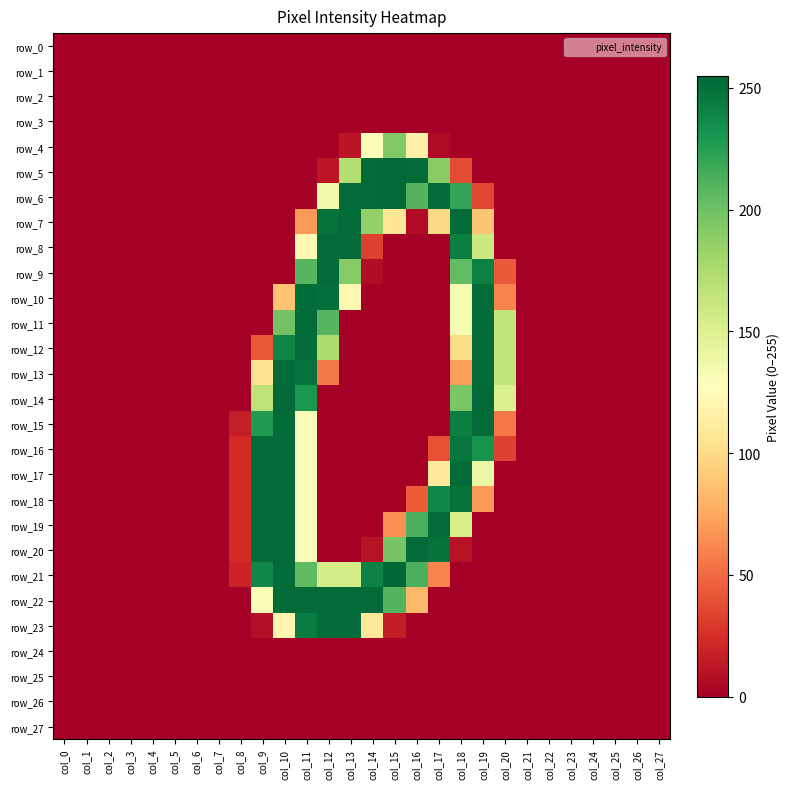

Which category has the highest value across all series?

col_15